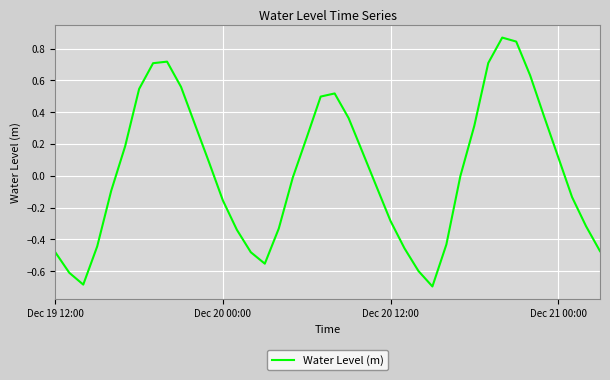

What is the minimum value shown in the chart?

-0.7